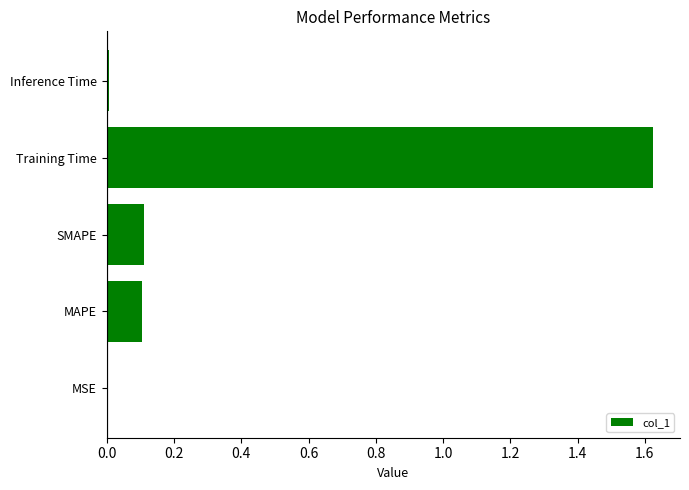

What is the sum of all values?

1.8